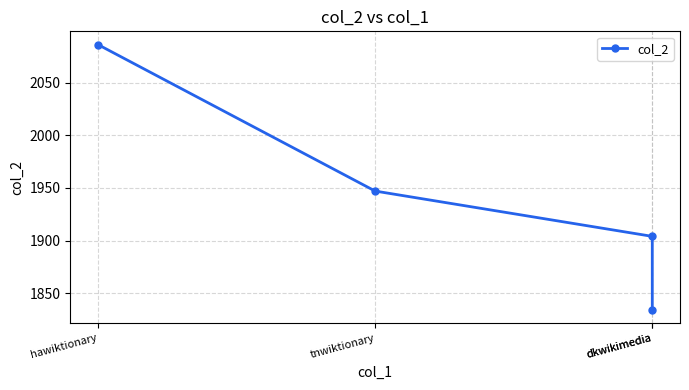

What is the ratio of the value at dkwikimedia to the value at tnwiktionary?

1.0